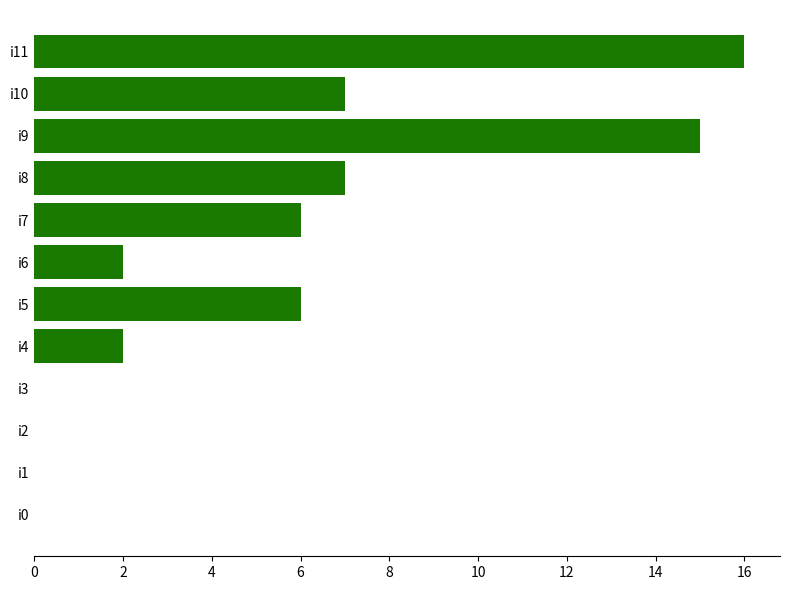

What is the change in value from i3 to i11?

+16